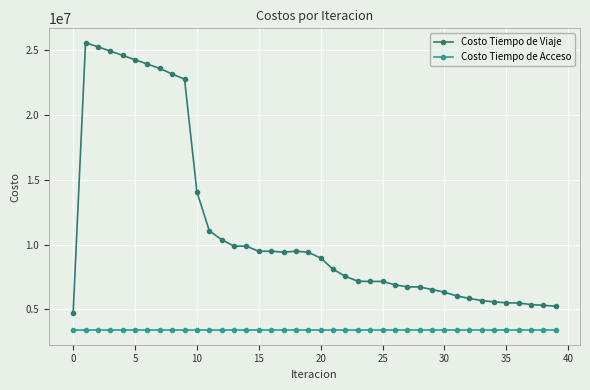

Which series has the widest spread of values?

Costo Tiempo de Viaje